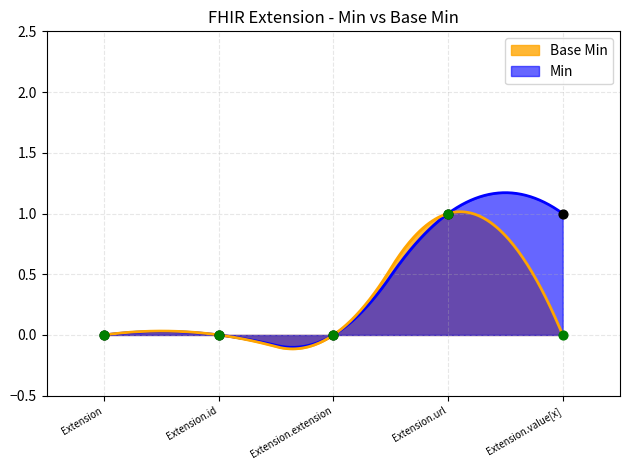

At which category is the sum across all series the highest?

Extension.url